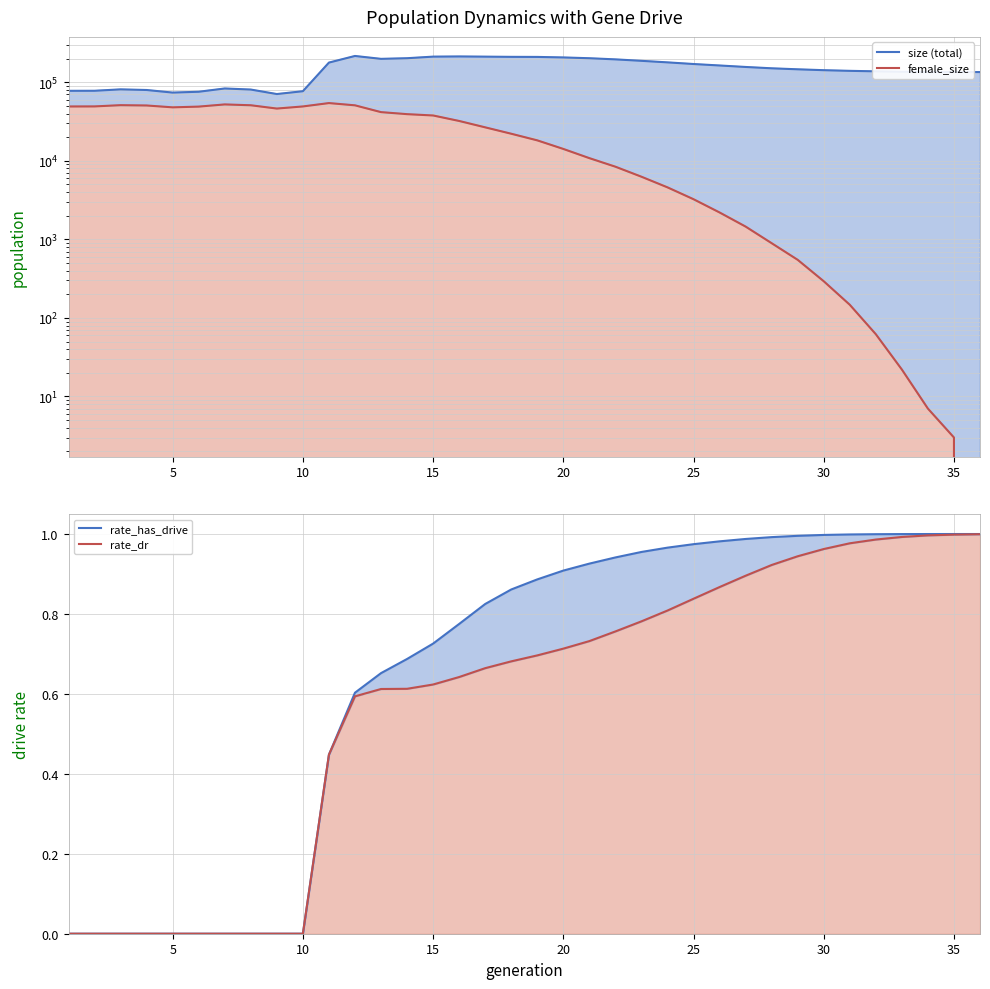

What is the spread (max minus min) of values at 2?

78036.0